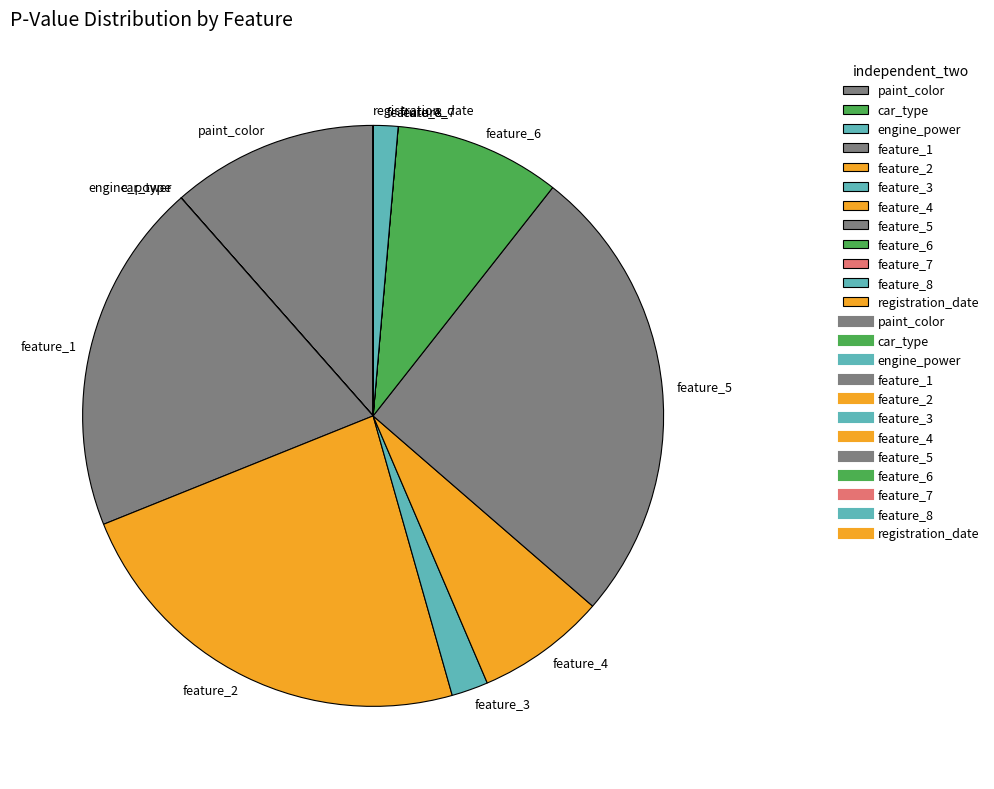

What is the largest slice in the pie chart?

feature_5